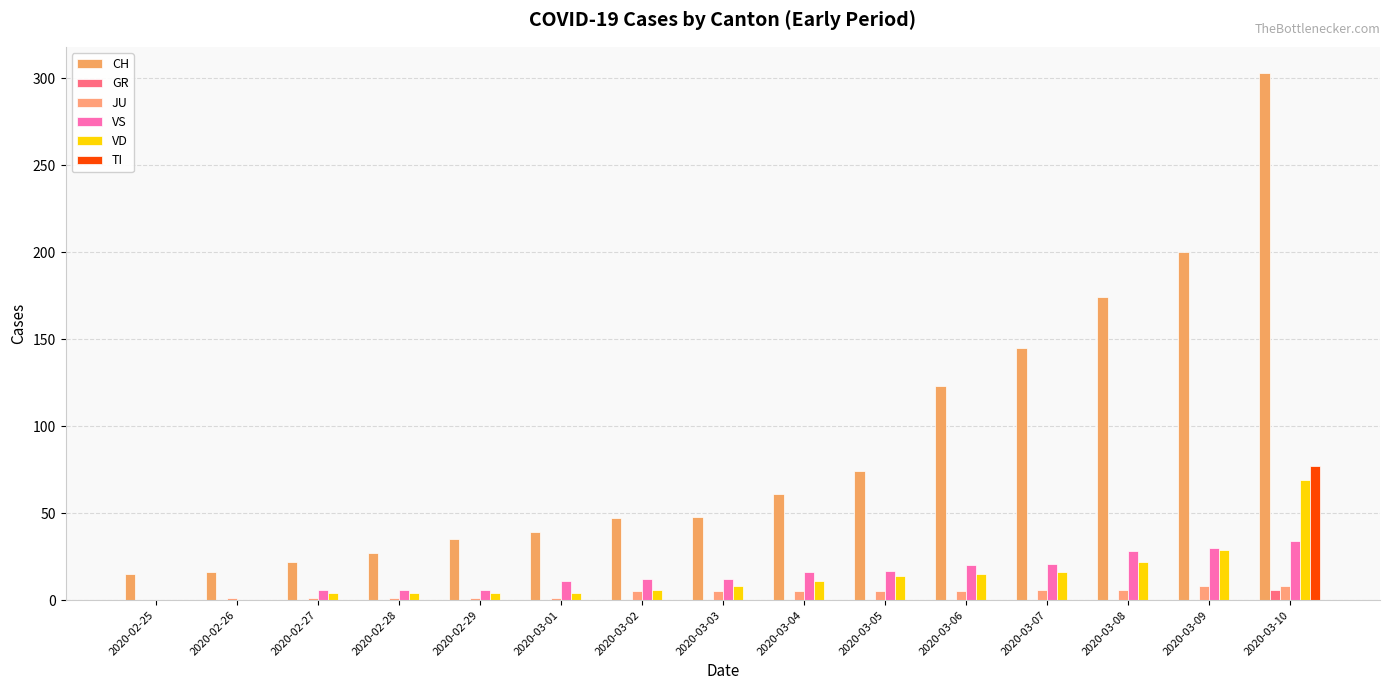

The value of VD at 2020-02-25 is -28. True or false?

False